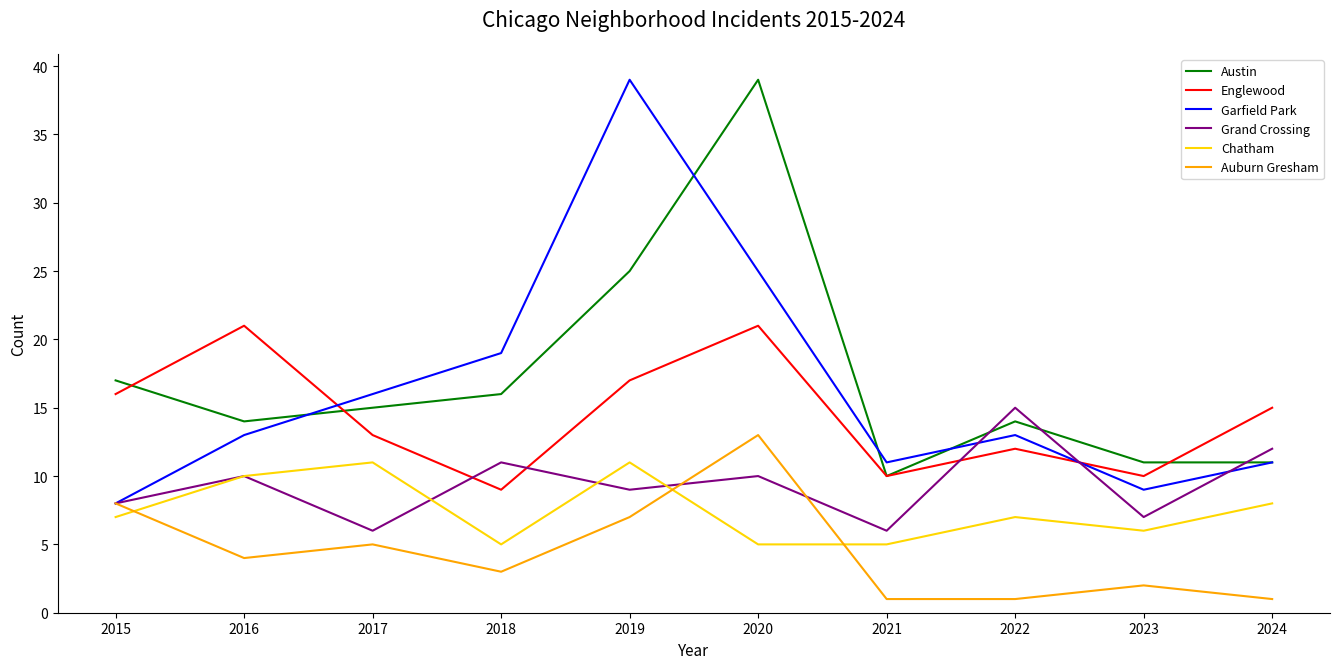

Reading left to right, extract all data points from this chart.

Austin: 17	14	15	16	25	39	10	14	11	11
Englewood: 16	21	13	9	17	21	10	12	10	15
Garfield Park: 8	13	16	19	39	25	11	13	9	11
Grand Crossing: 8	10	6	11	9	10	6	15	7	12
Chatham: 7	10	11	5	11	5	5	7	6	8
Auburn Gresham: 8	4	5	3	7	13	1	1	2	1